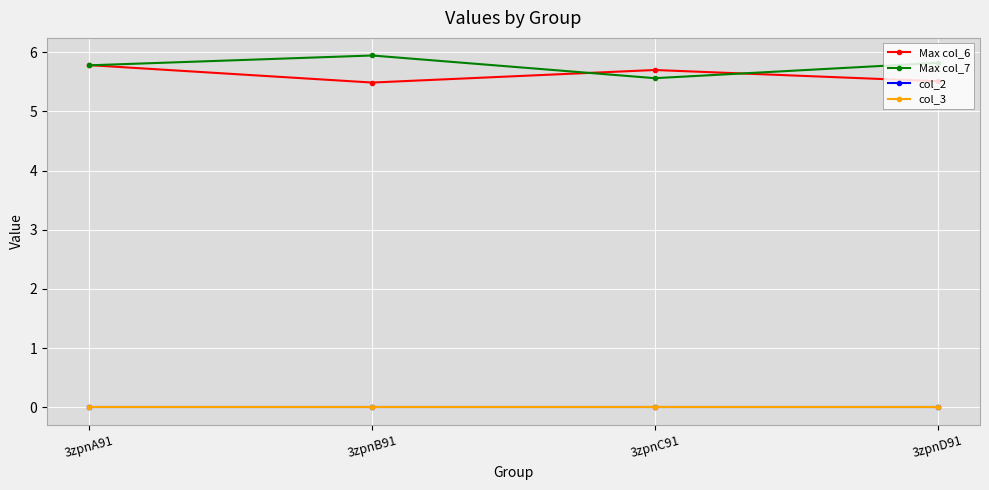

What is the difference between the highest and lowest values at 3zpnC91?

5.7